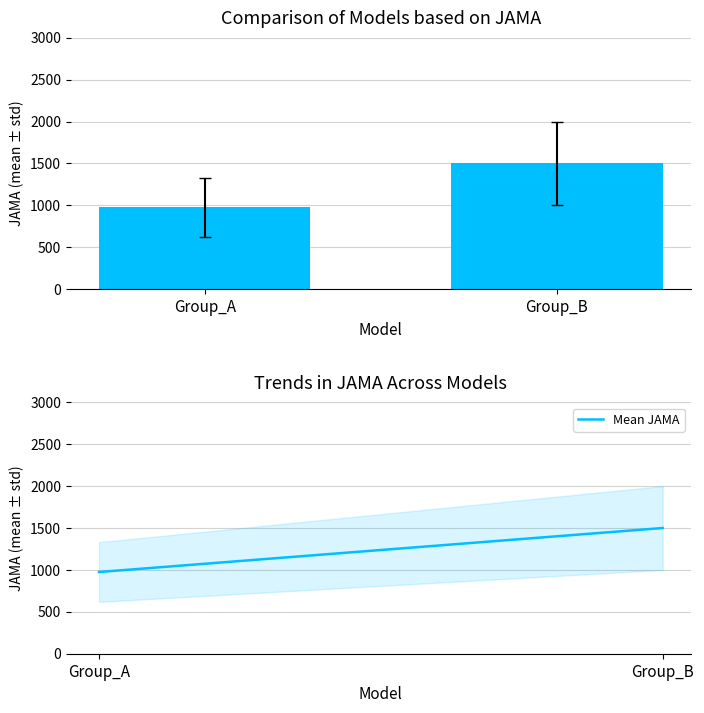

Read the Mean JAMA value at Group_B, to the nearest 10.

1500